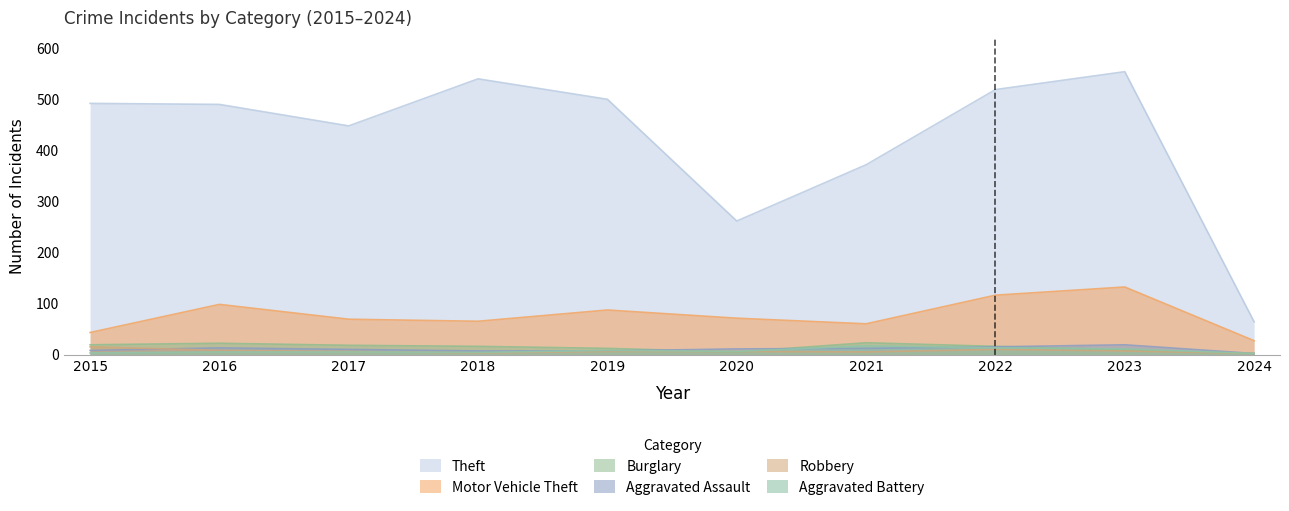

What are all the series names shown in the legend?

Theft, Motor Vehicle Theft, Burglary, Aggravated Assault, Robbery, Aggravated Battery